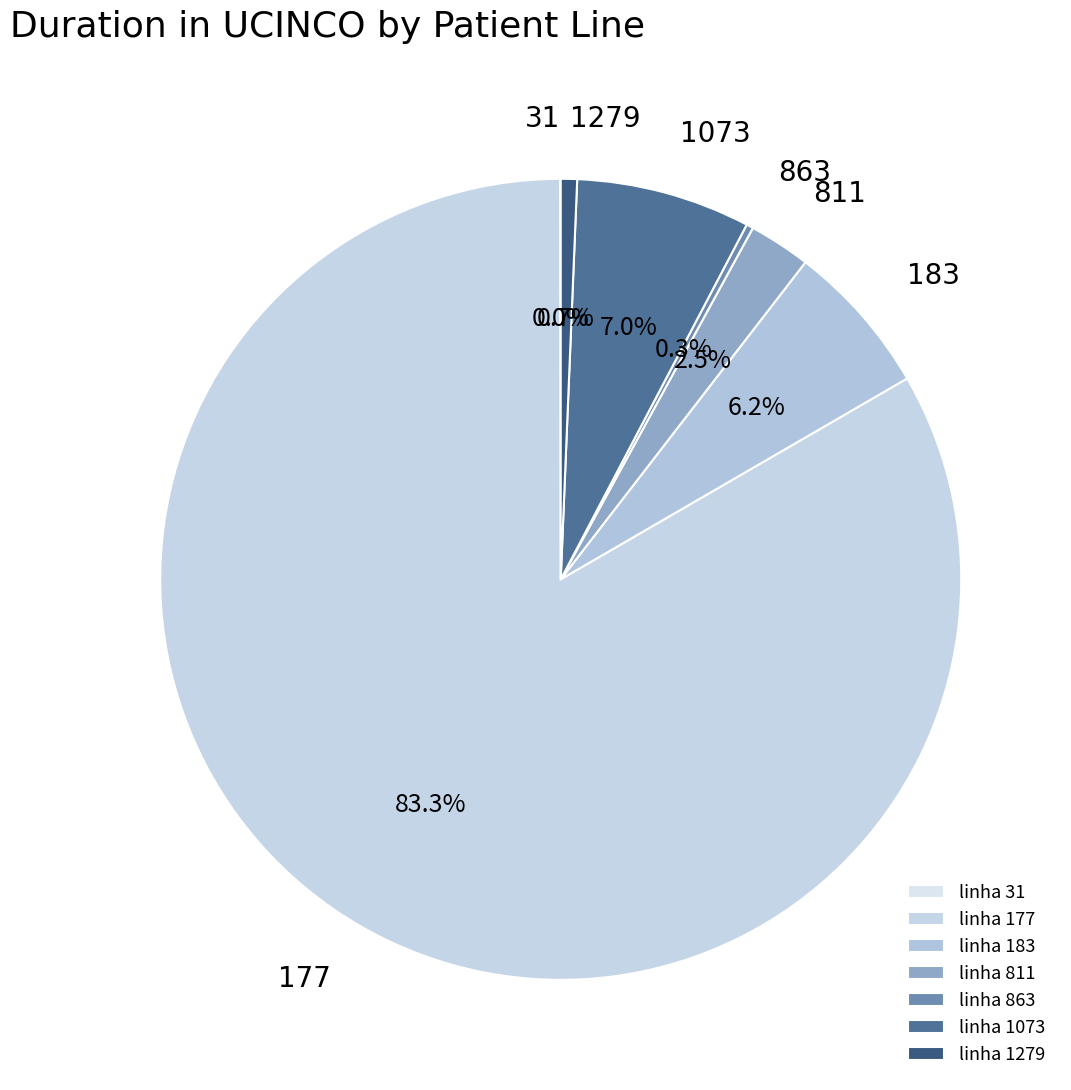

Does 177 represent more than half of the total?

Yes